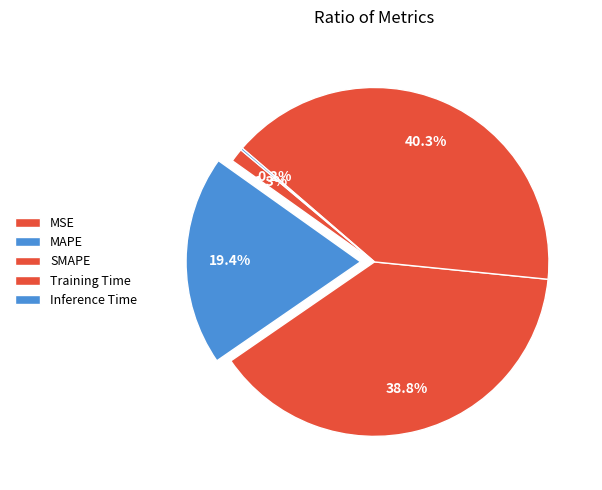

True or false: Inference Time accounts for 1% of the total.

False